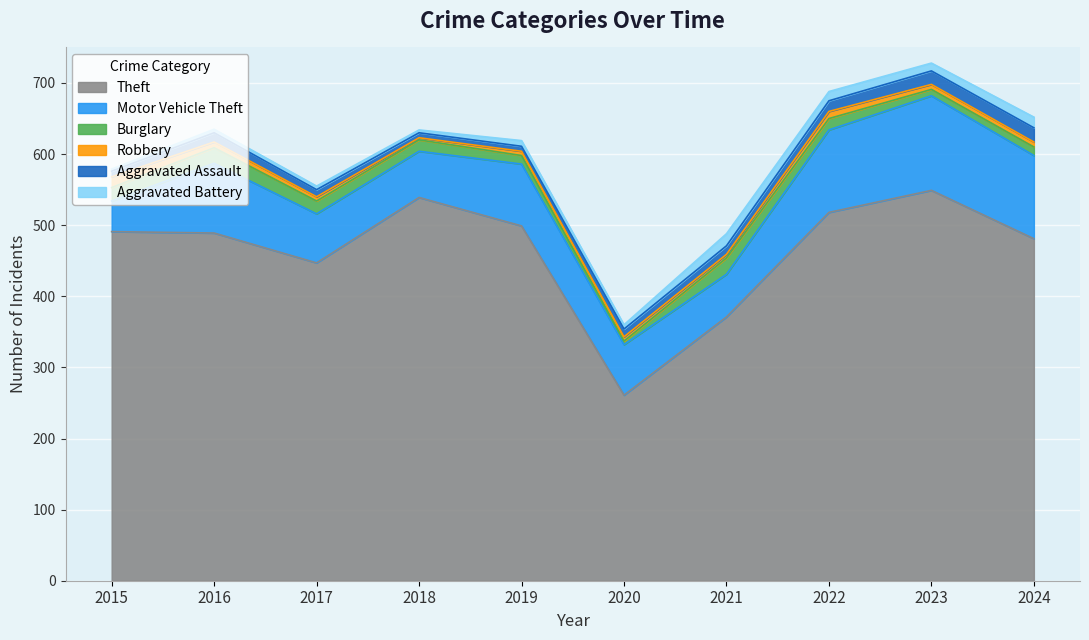

True or false: Aggravated Assault has more than 0 interior local peaks.

True